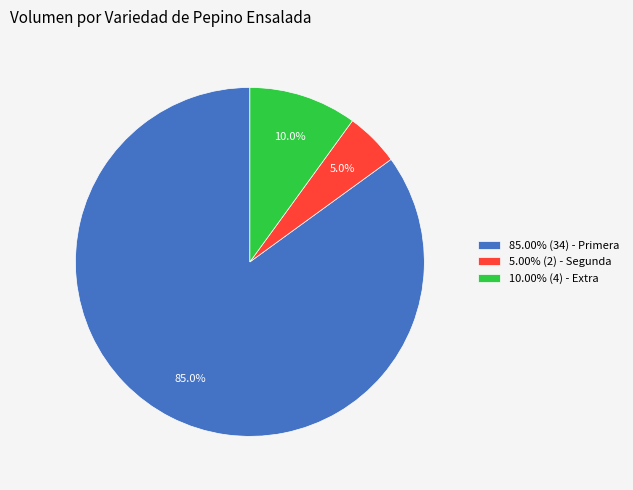

To the nearest percent, what is the average slice percentage?

33%